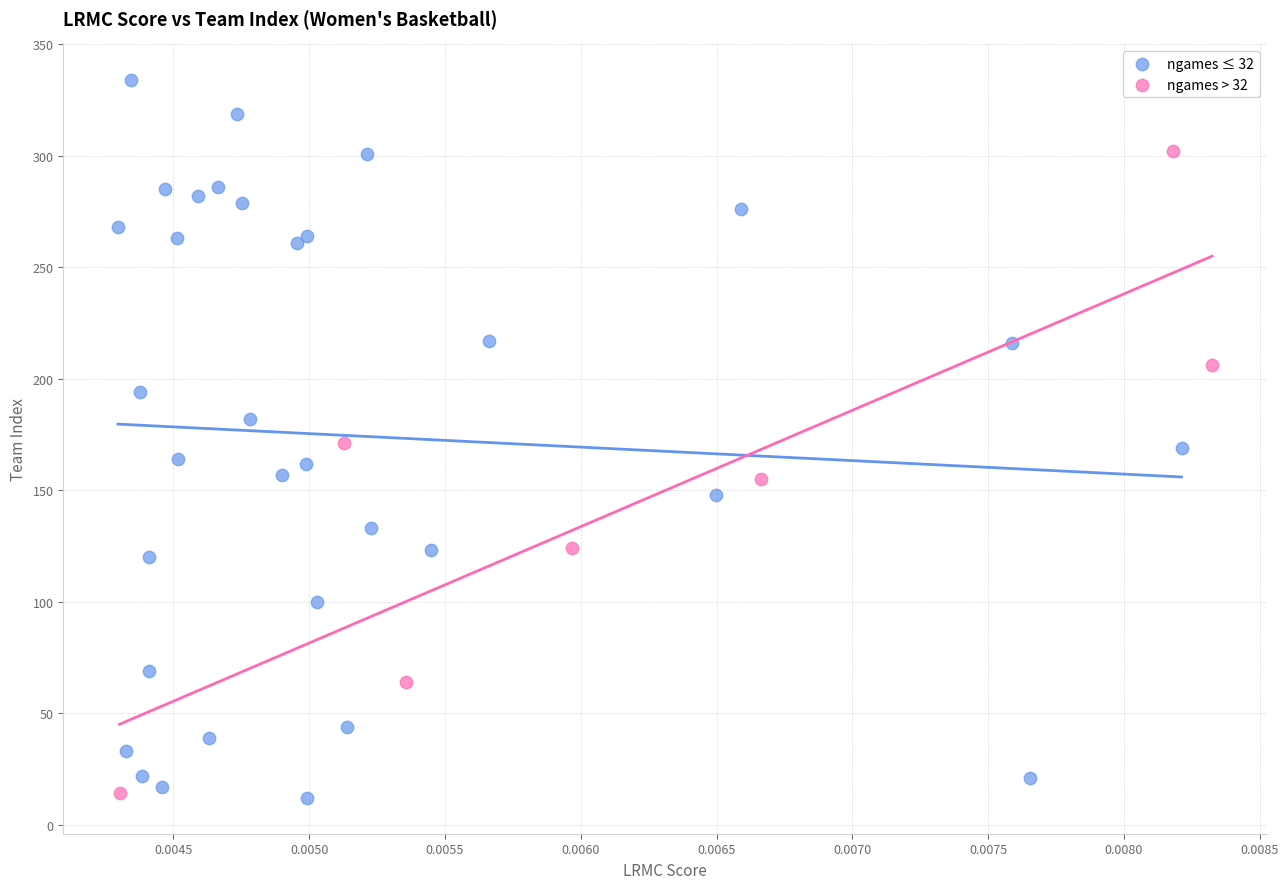

Which series has the largest Y range (max minus min)?

ngames ≤ 32